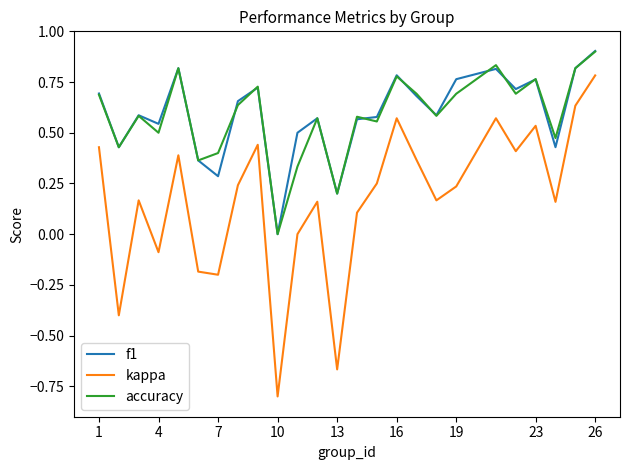

True or false: kappa and f1 cross at least once.

False